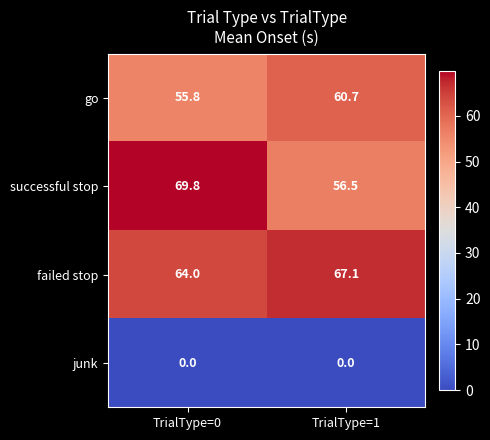

What is the total value across all series at TrialType=1?

184.3